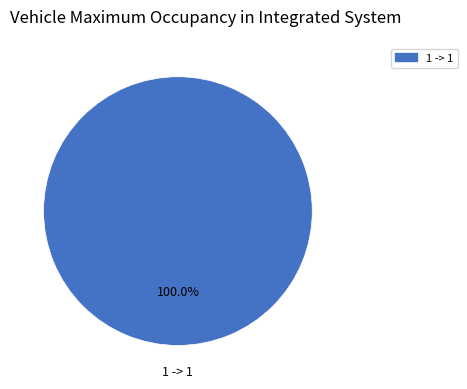

Is there a majority slice in this chart?

Yes